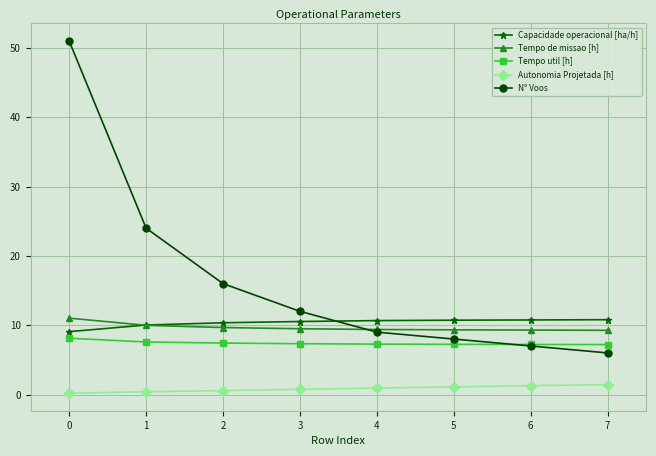

Which series changed the most between 3 and 4?

N° Voos